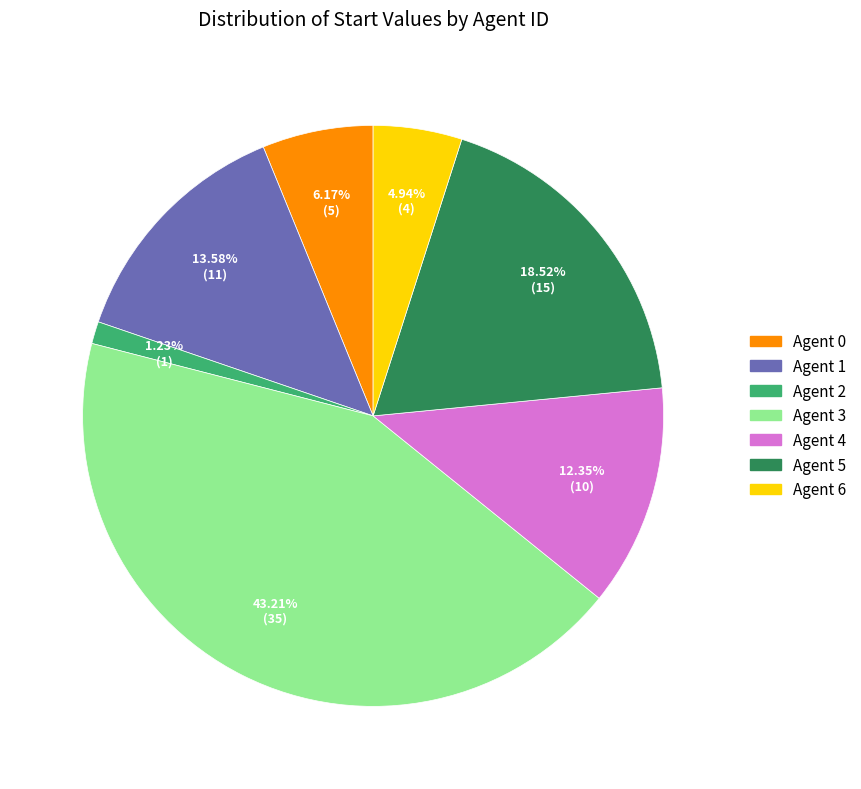

Is there any slice that represents more than half of the pie?

No